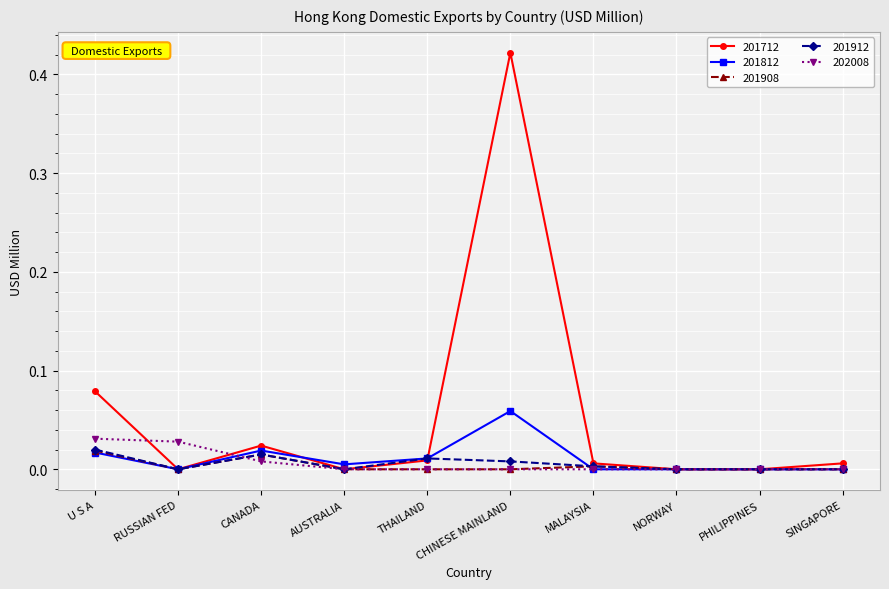

True or false: 201812 has a value of 0.0 at THAILAND.

True